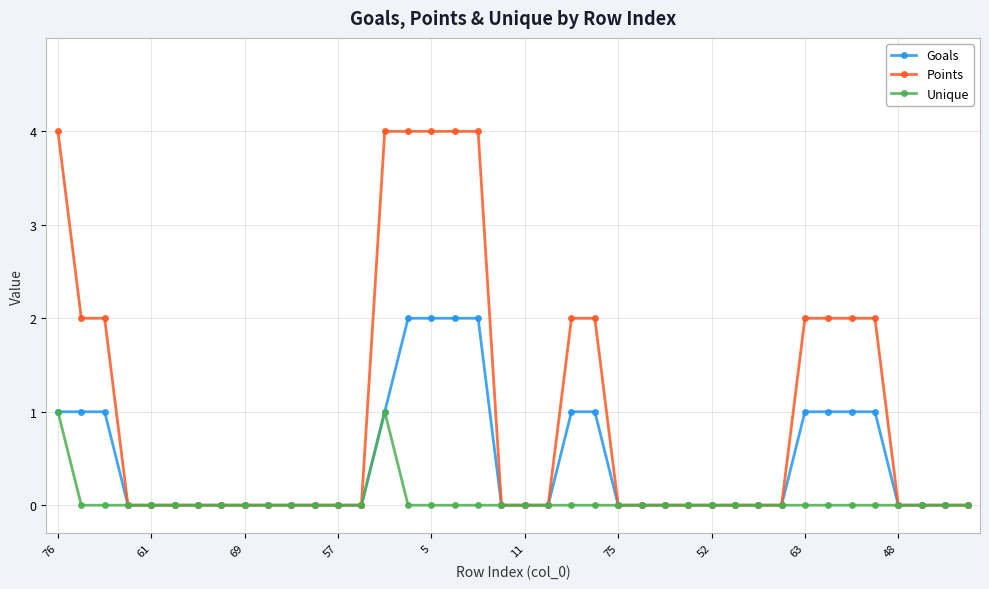

What is the greatest value displayed?

4